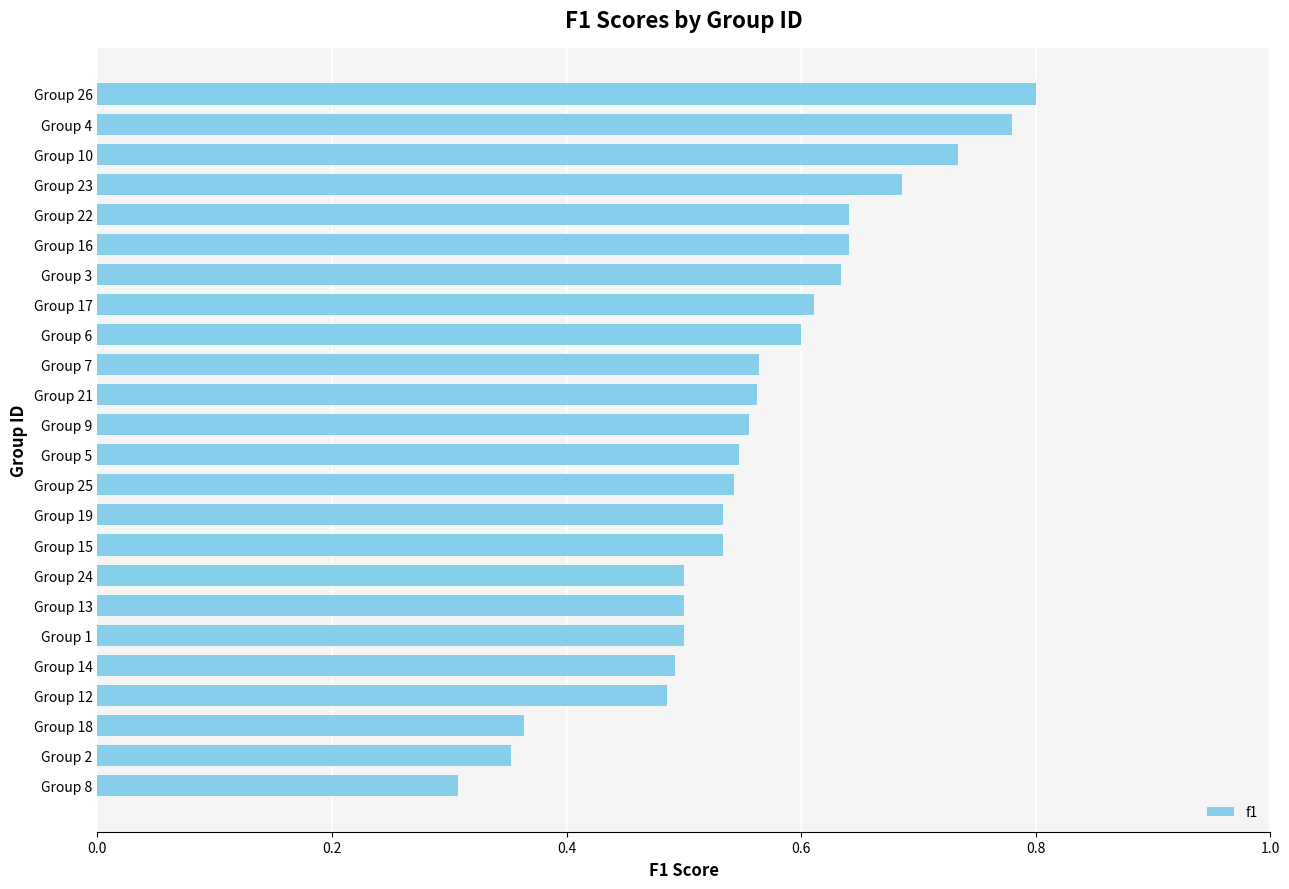

What is the sum of the values at Group 14 and Group 9?

1.0